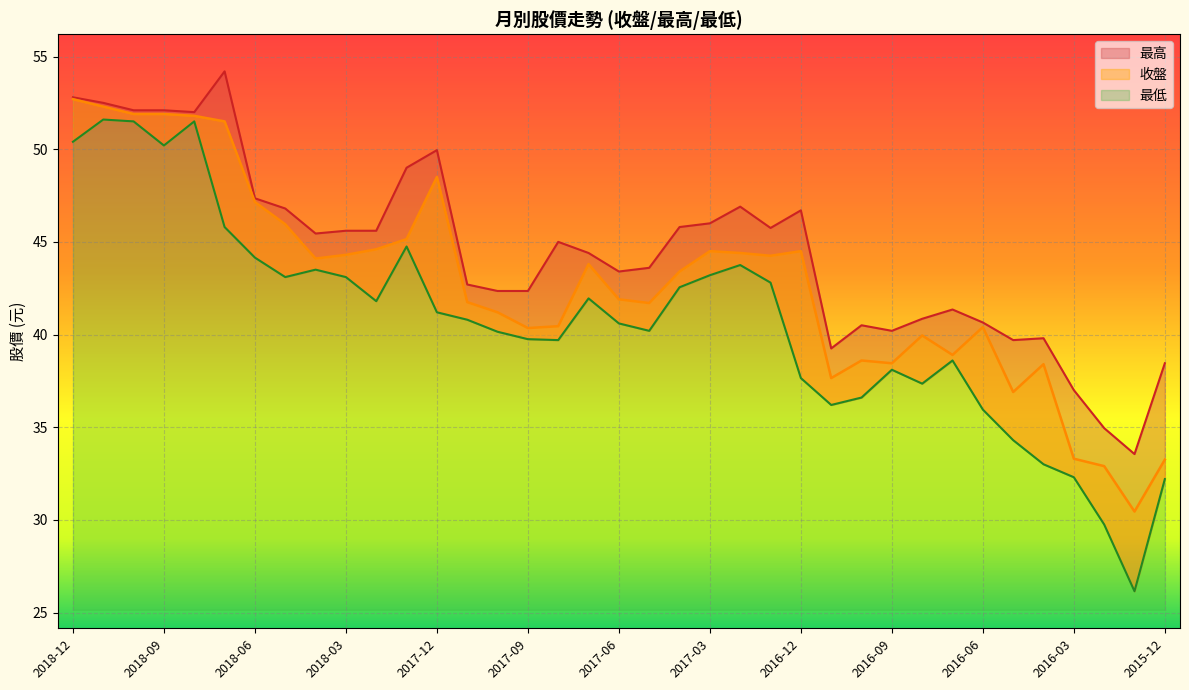

What is the spread (max minus min) of values at 2016-05?

5.4